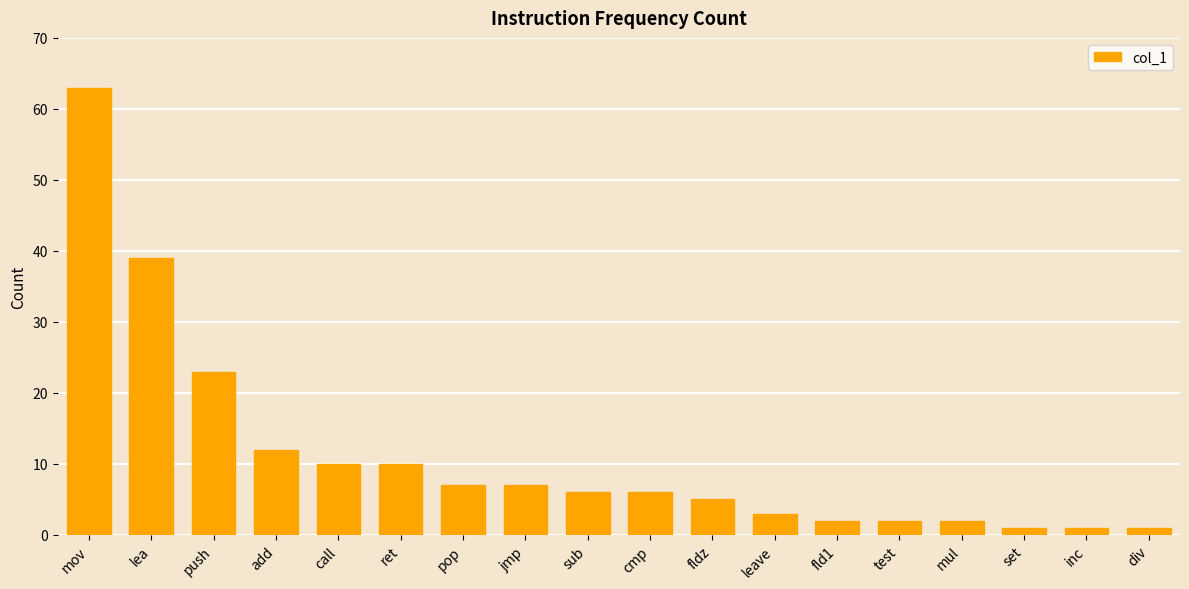

What is the difference between the maximum and minimum values?

62